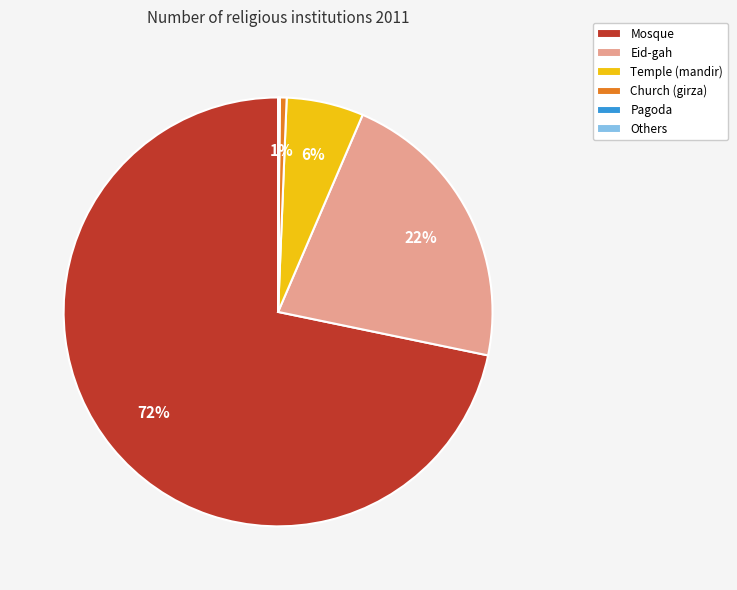

To the nearest percent, what is the average slice percentage?

17%